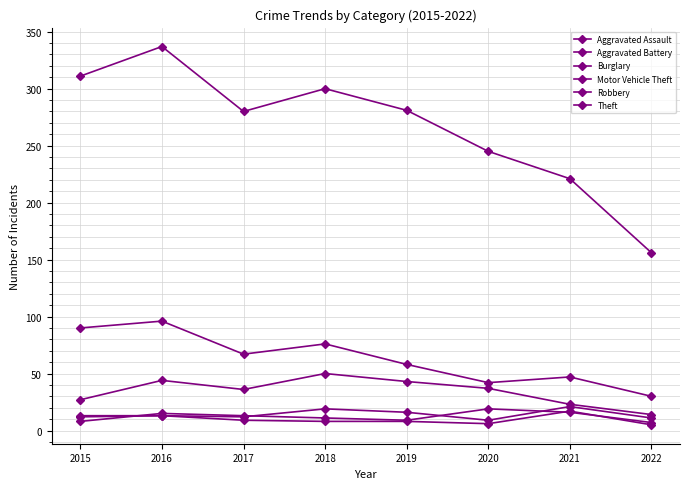

Does the chart have visible grid lines?

Yes